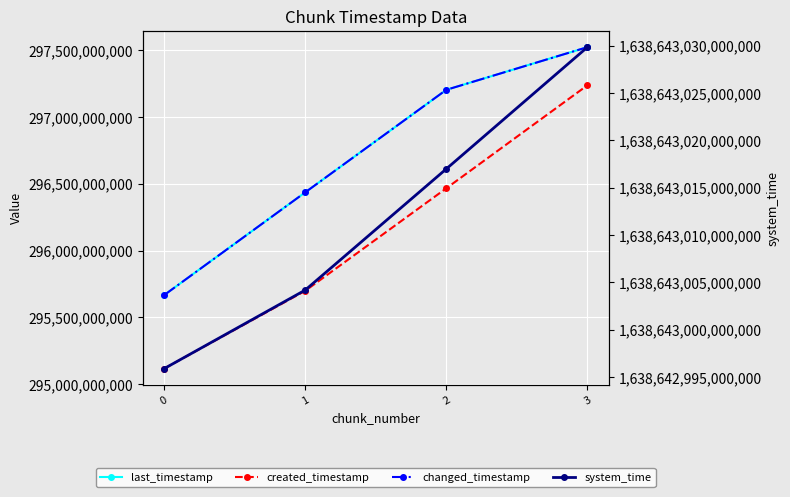

Reading left to right, transcribe all the data shown in this chart.

last_timestamp: 0=295666894249	1=296436787702	2=297204855804	3=297524350736
created_timestamp: 0=295116401820	1=295699183662	2=296467408331	3=297238837945
changed_timestamp: 0=295666894249	1=296436787702	2=297204855804	3=297524350736
system_time: 0=1638642995884705	1=1638643004184180	2=1638643016987912	3=1638643029848648